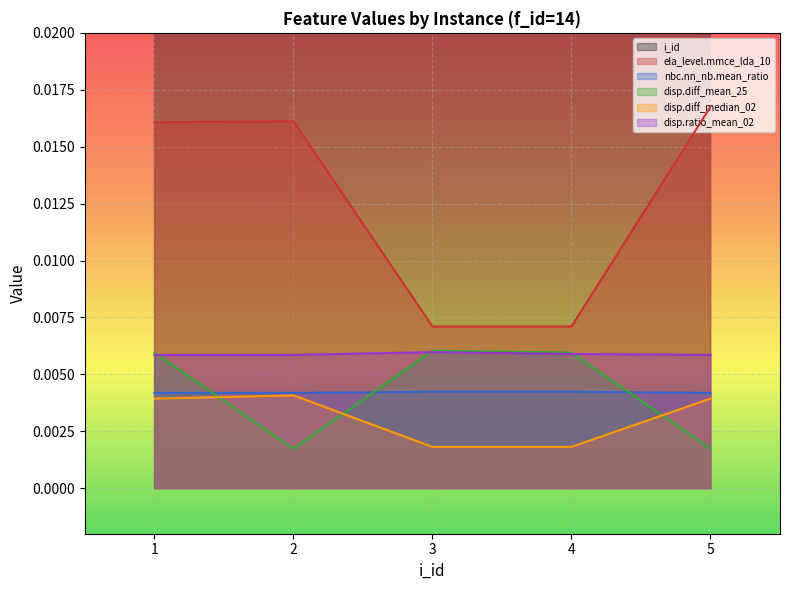

After their last crossing, which series has the higher values: disp.diff_mean_25 or nbc.nn_nb.mean_ratio?

nbc.nn_nb.mean_ratio